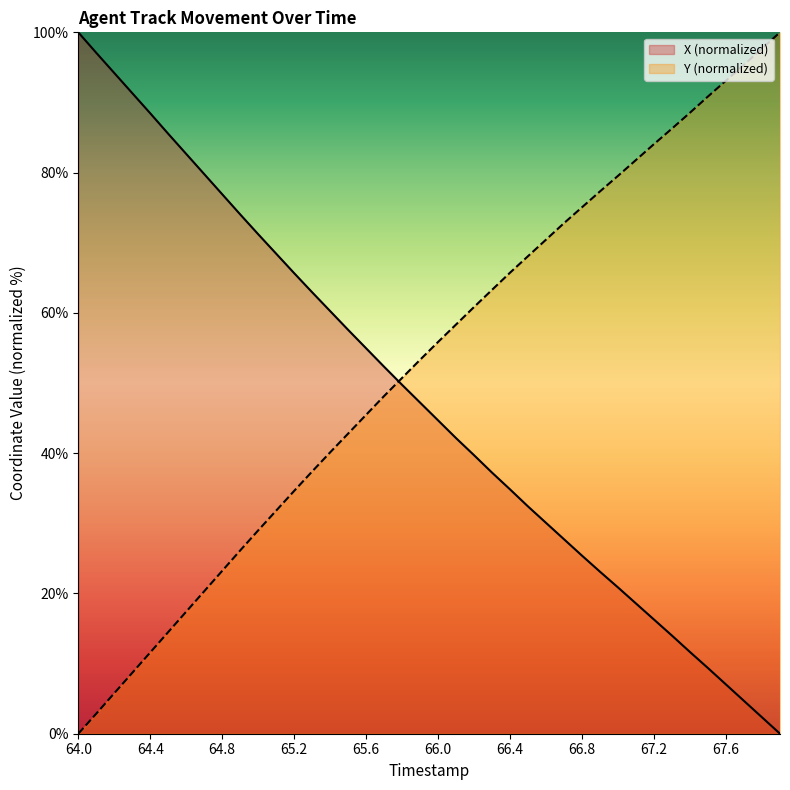

What is the maximum value for Y (normalized)?

100.0